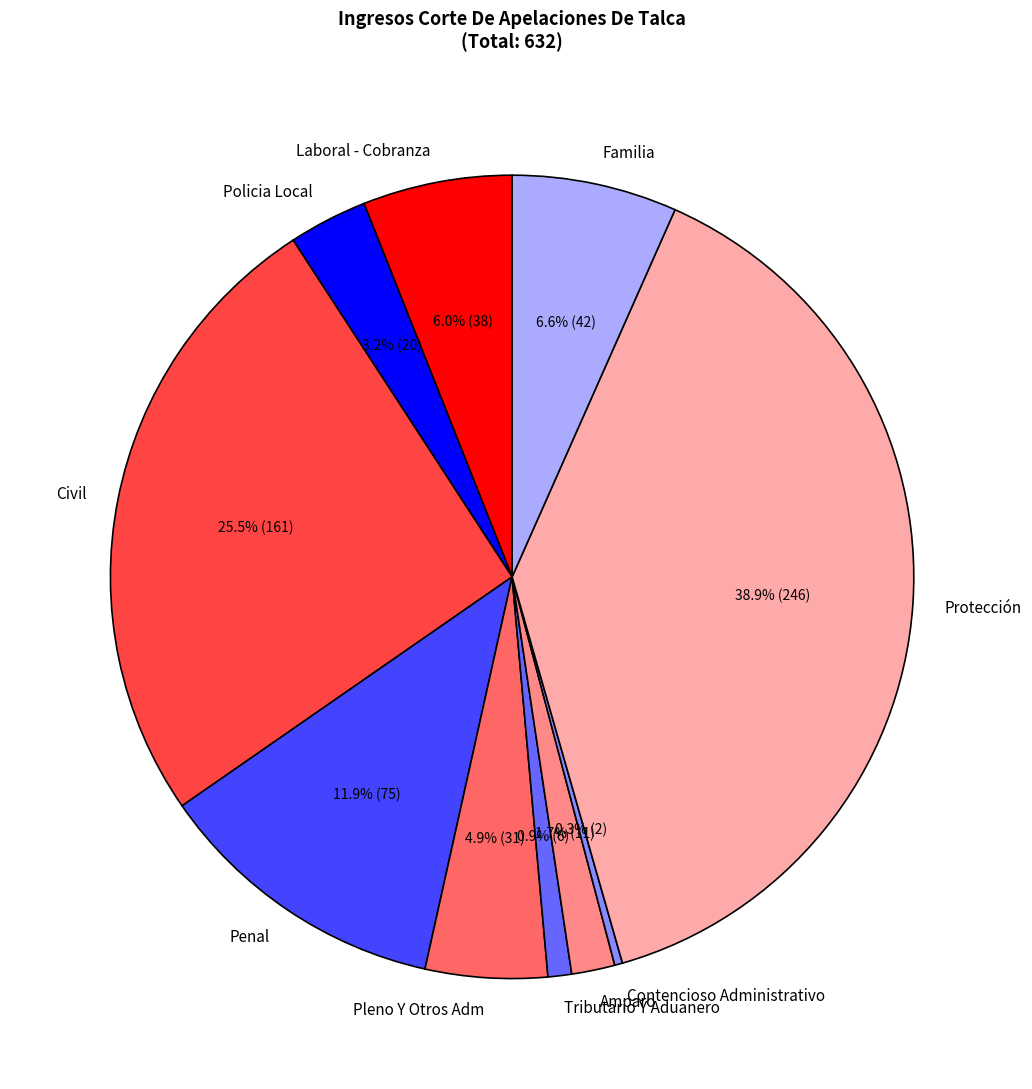

How many segments does this pie chart have?

10